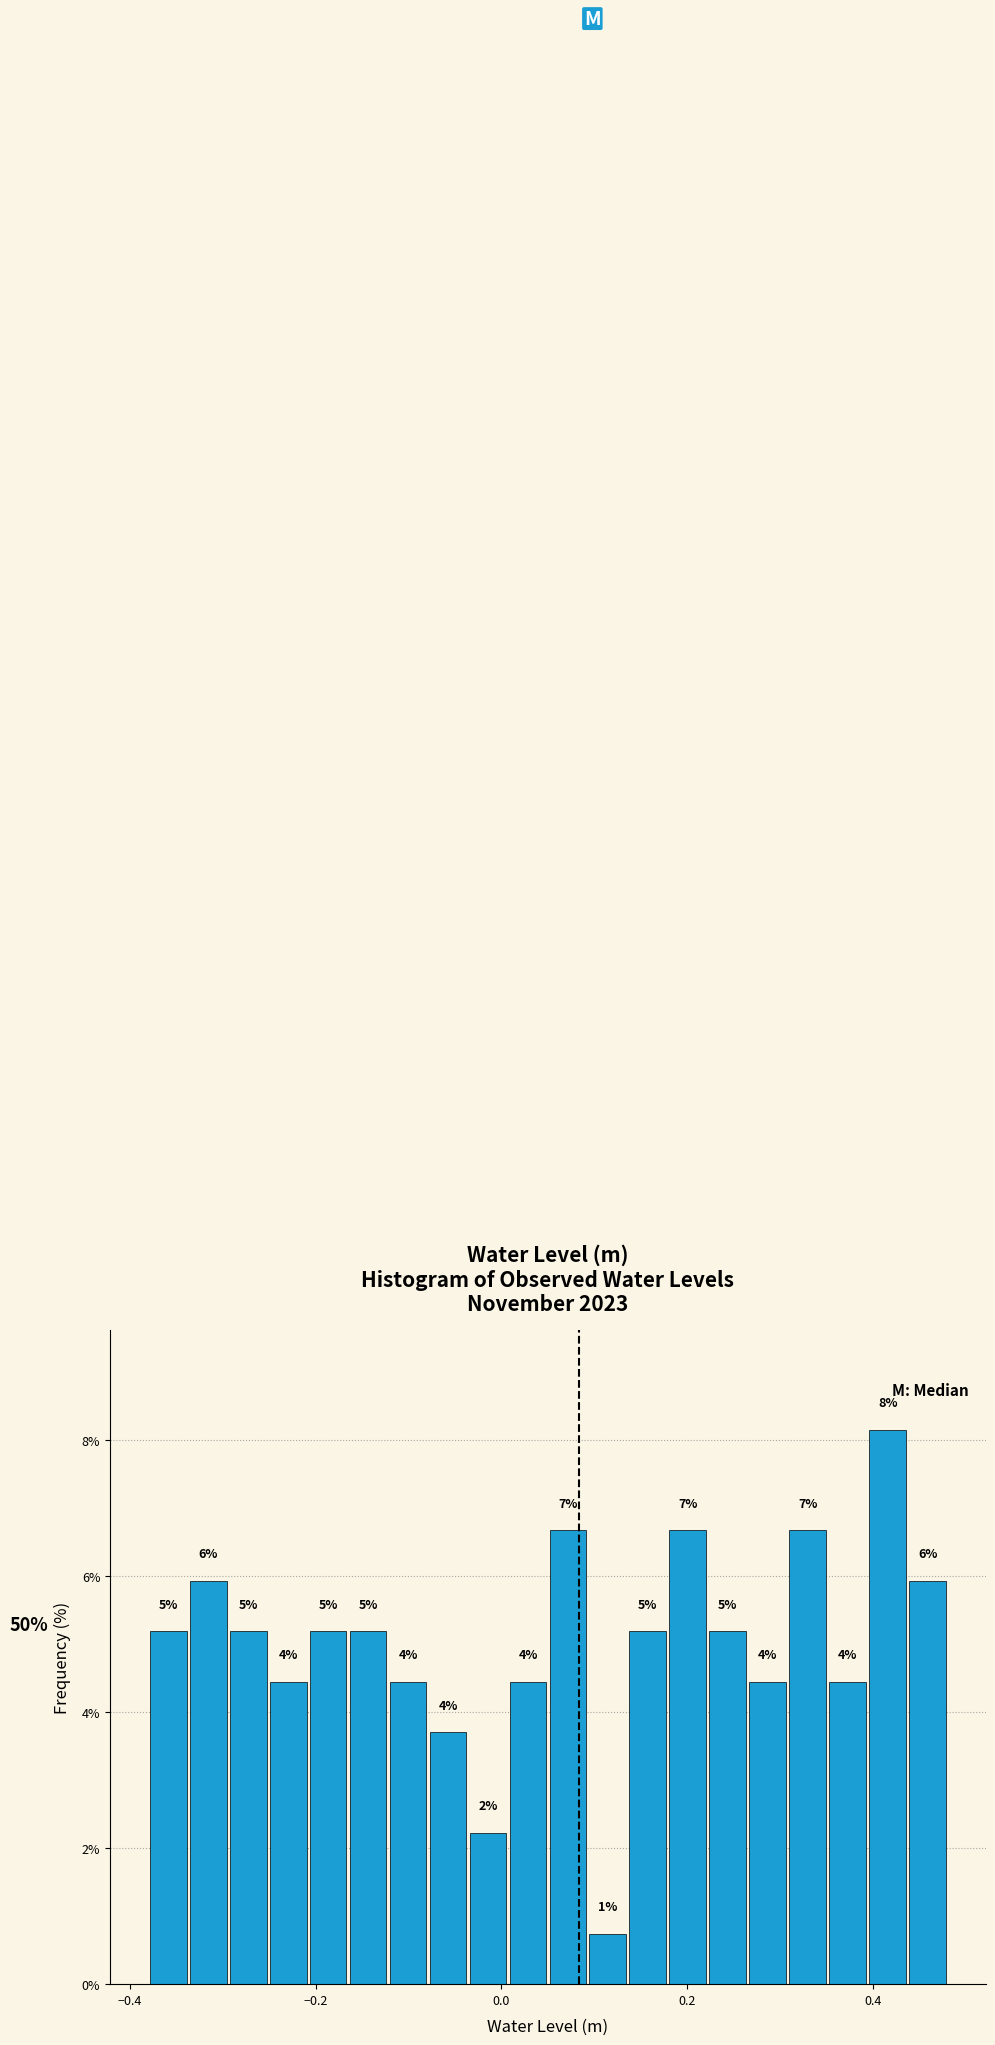

Around what value on the x-axis is the tallest bar? Give the approximate position of its centre, as read against the axis.

0.42